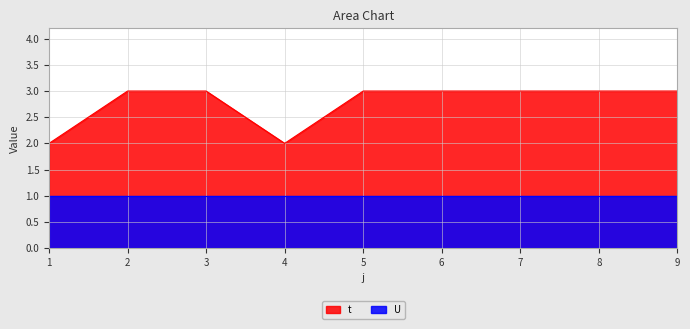

The value at 4 is 1. True or false?

False